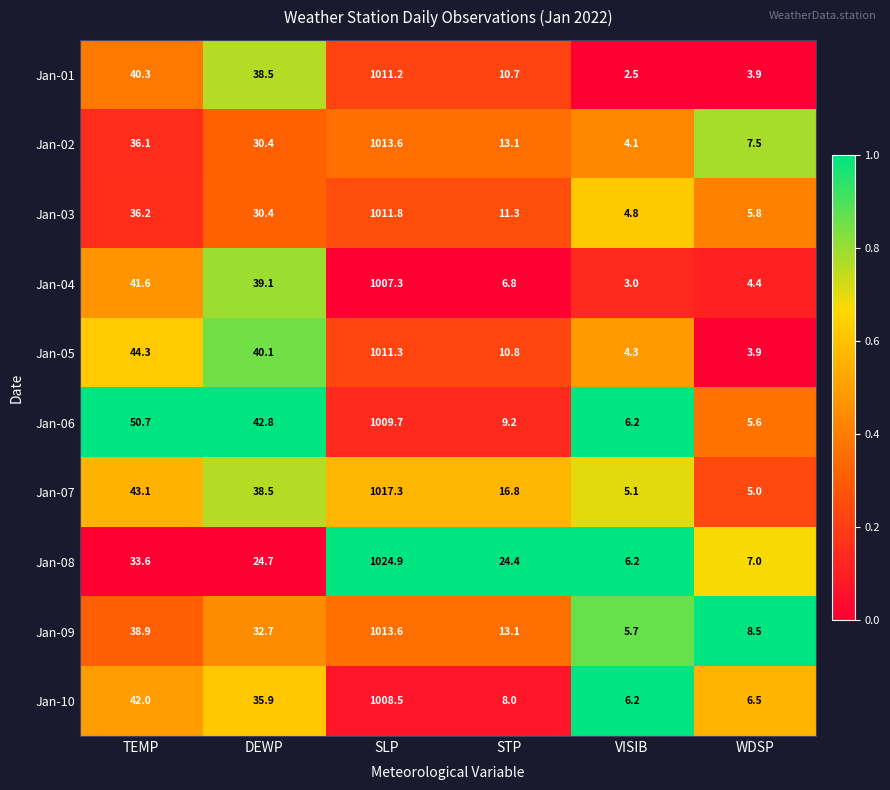

True or false: Jan-03 has a value of 643.5 at SLP.

False